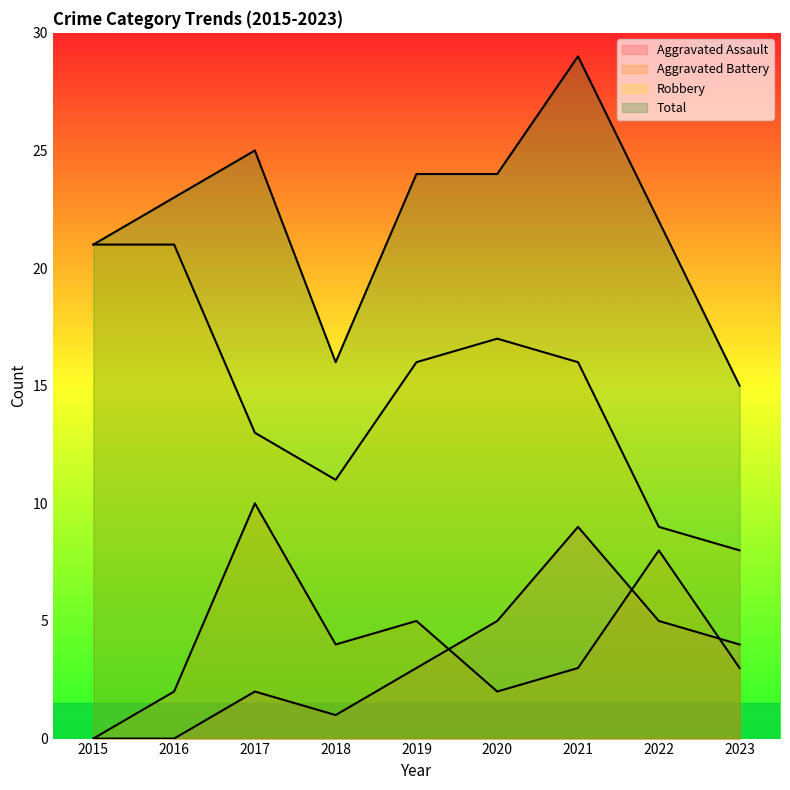

Where is Aggravated Assault nearest to the value 4?

2023